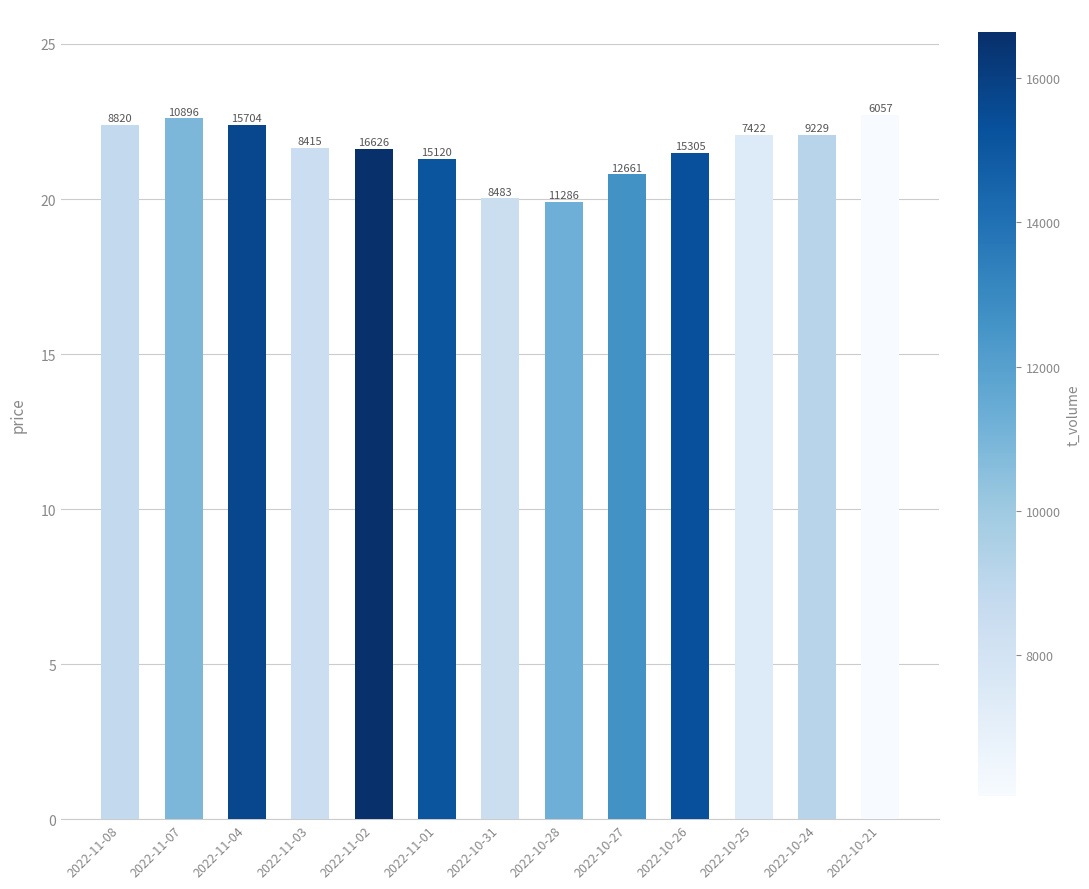

Reading left to right, transcribe all the data shown in this chart.

2022-11-08=22.4	2022-11-07=22.6	2022-11-04=22.4	2022-11-03=21.6	2022-11-02=21.6	2022-11-01=21.3	2022-10-31=20.0	2022-10-28=19.9	2022-10-27=20.8	2022-10-26=21.5	2022-10-25=22.1	2022-10-24=22.1	2022-10-21=22.7